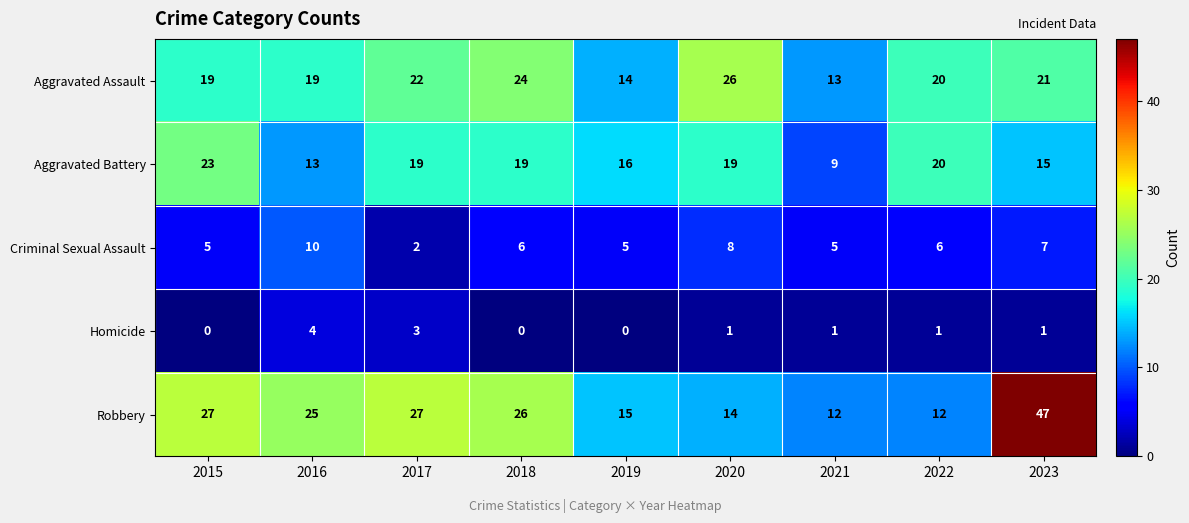

What is the total value across all series at 2015?

74